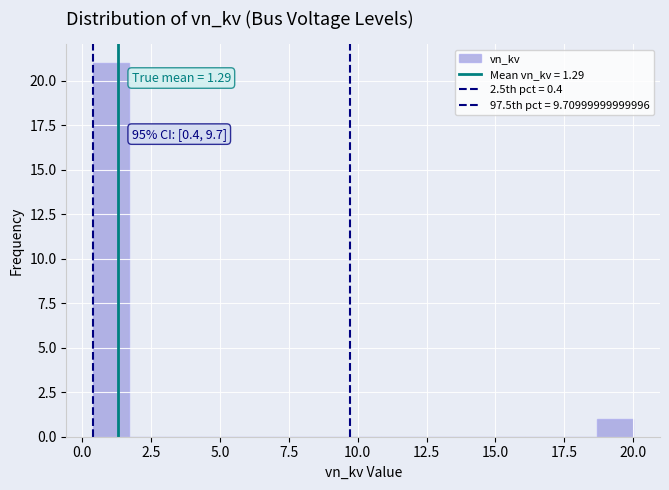

Read against the x-axis, roughly where is the centre of the tallest bar?

1.0